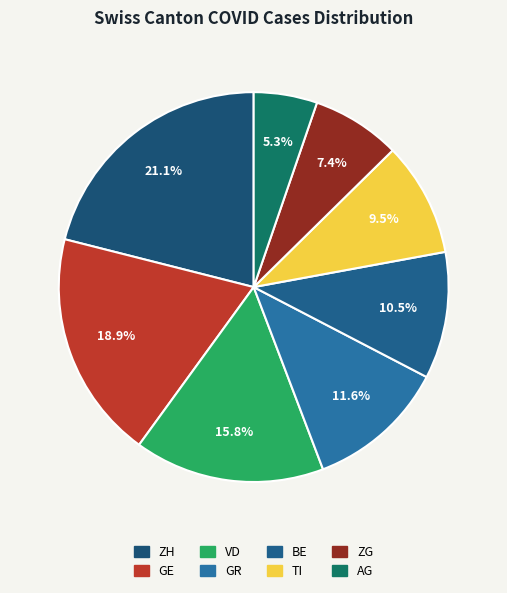

How many segments does this pie chart have?

8